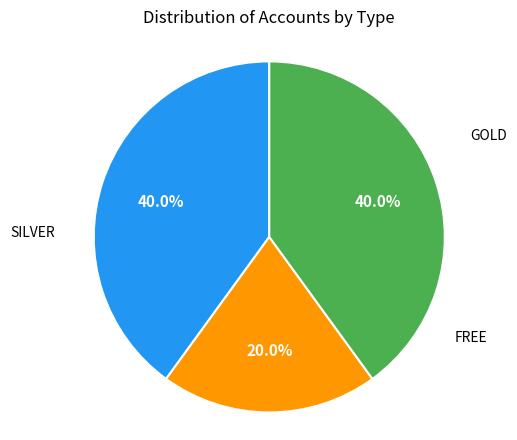

Does any single category account for the majority?

No